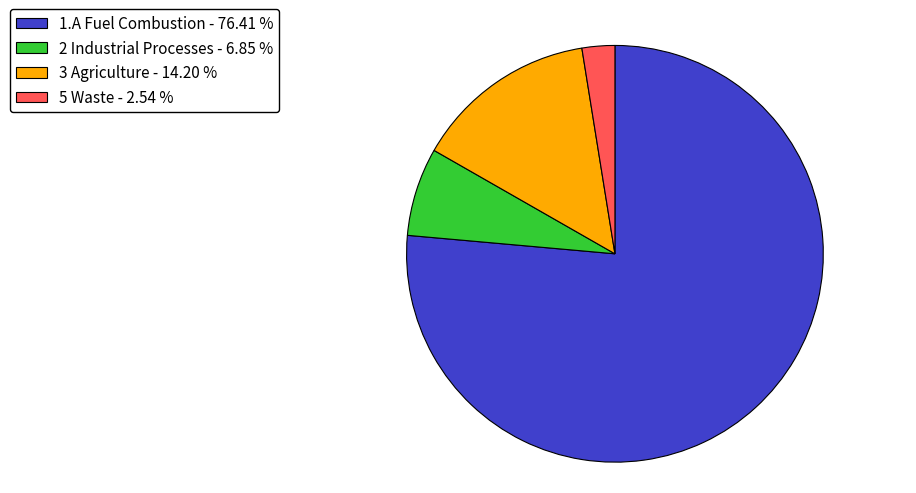

Which has a higher value, 2 Industrial Processes - 6.85 % or 1.A Fuel Combustion - 76.41 %?

1.A Fuel Combustion - 76.41 %